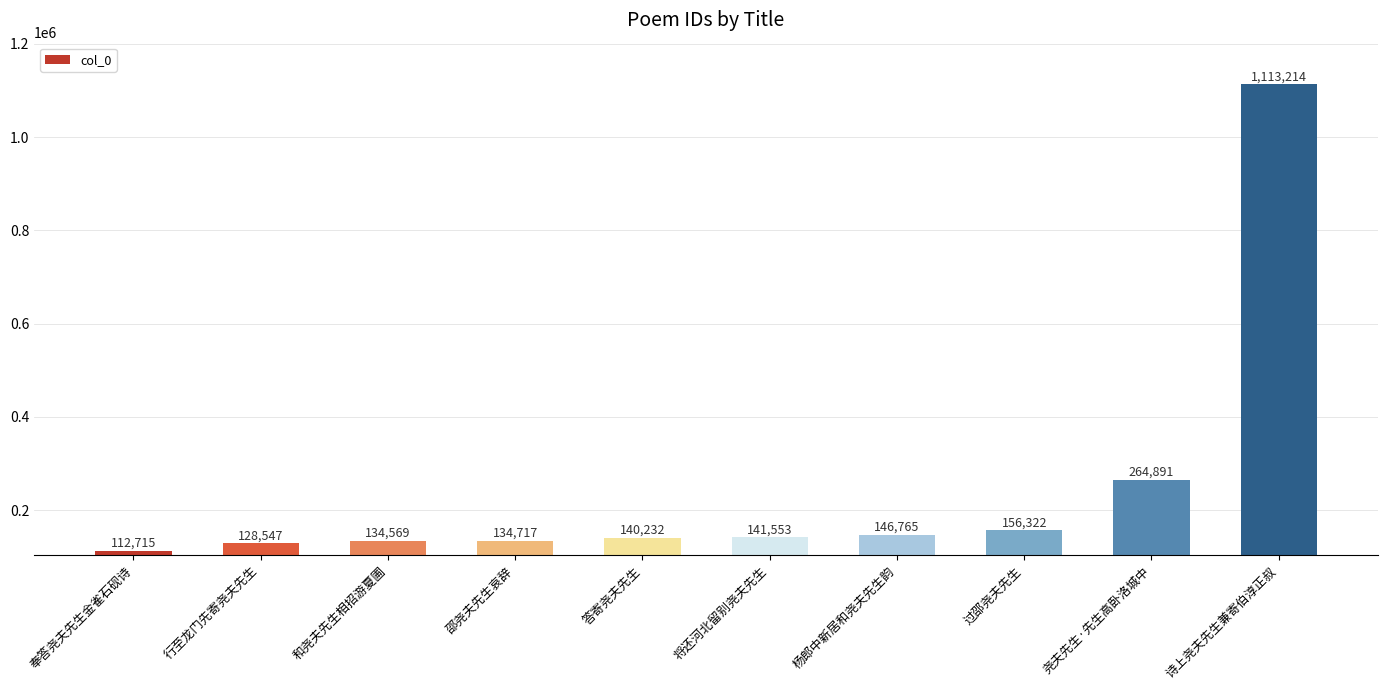

Reading right to left, what are all the values shown in this chart?

1113214	264891	156322	146765	141553	140232	134717	134569	128547	112715